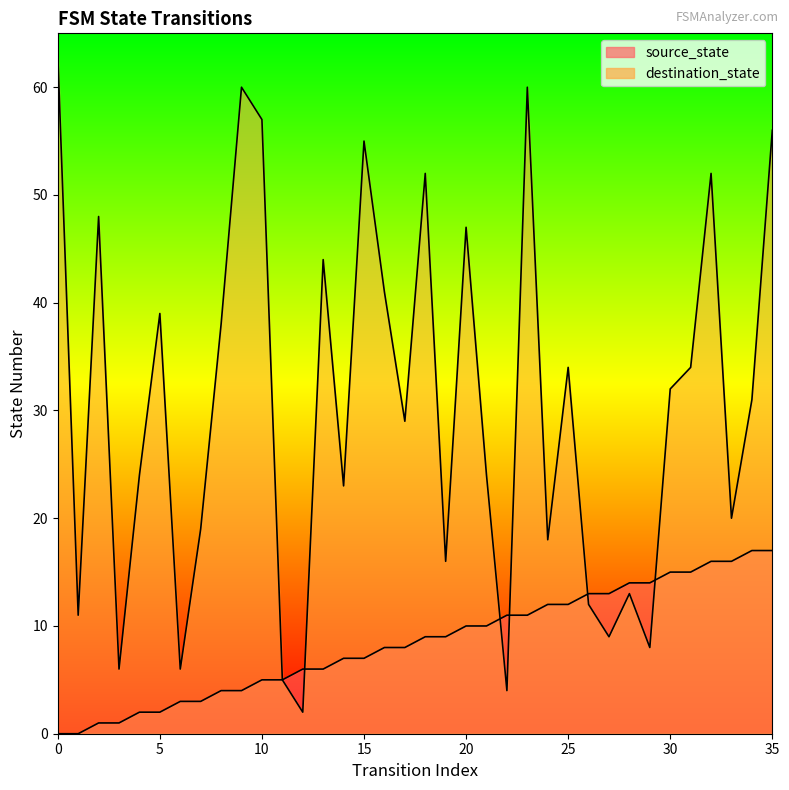

At how many categories does at least one series exceed 35?

14